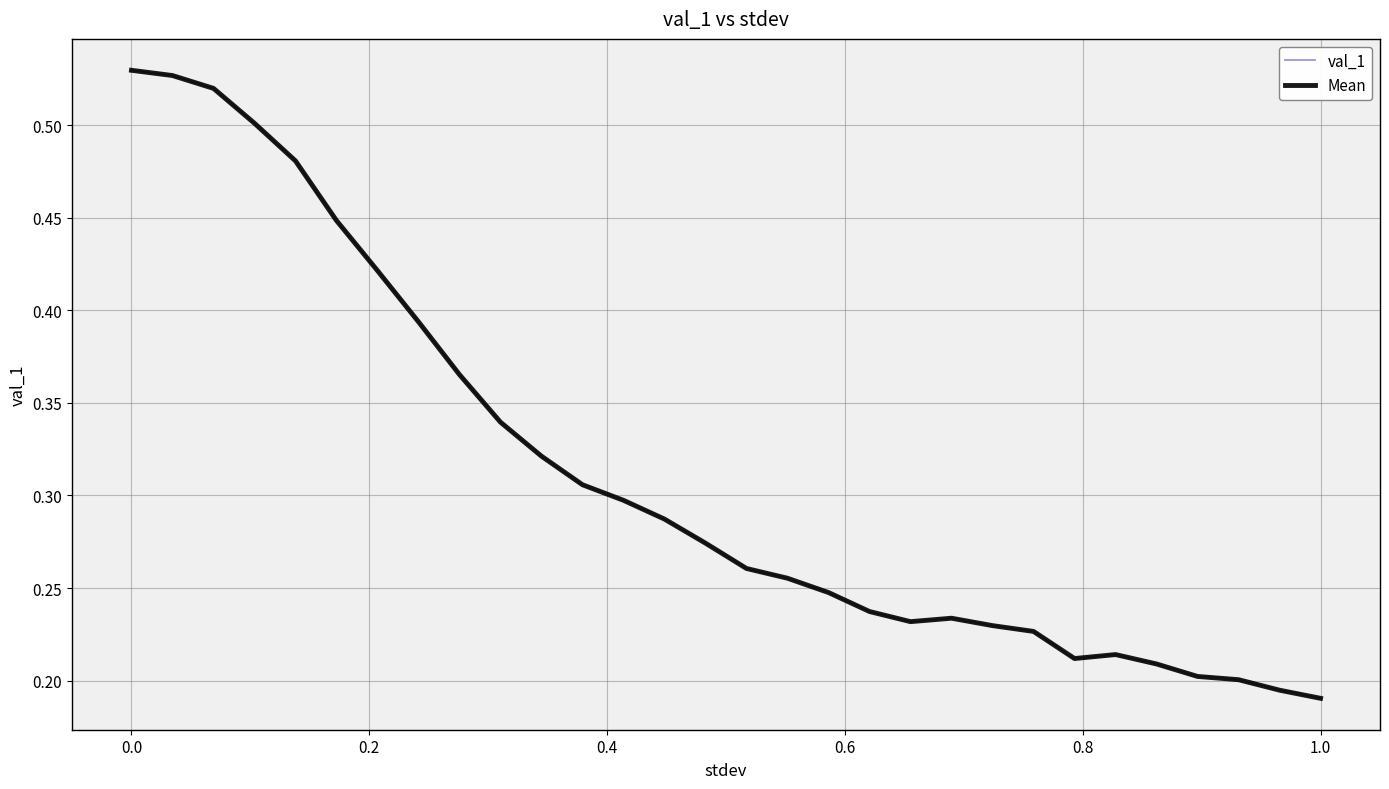

Reading left to right, transcribe all the data shown in this chart.

val_1: 0.5	0.5	0.5	0.5	0.5	0.4	0.4	0.4	0.4	0.3	0.3	0.3	0.3	0.3	0.3	0.3	0.3	0.2	0.2	0.2	0.2	0.2	0.2	0.2	0.2	0.2	0.2	0.2	0.2	0.2
Mean: 0.5	0.5	0.5	0.5	0.5	0.4	0.4	0.4	0.4	0.3	0.3	0.3	0.3	0.3	0.3	0.3	0.3	0.2	0.2	0.2	0.2	0.2	0.2	0.2	0.2	0.2	0.2	0.2	0.2	0.2